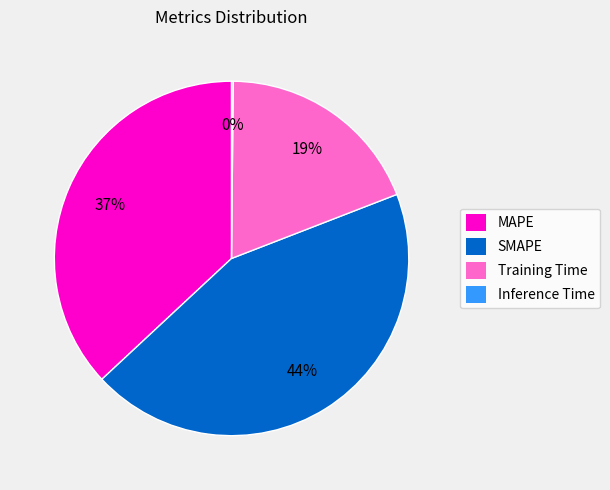

Between MAPE and SMAPE, which is larger?

SMAPE